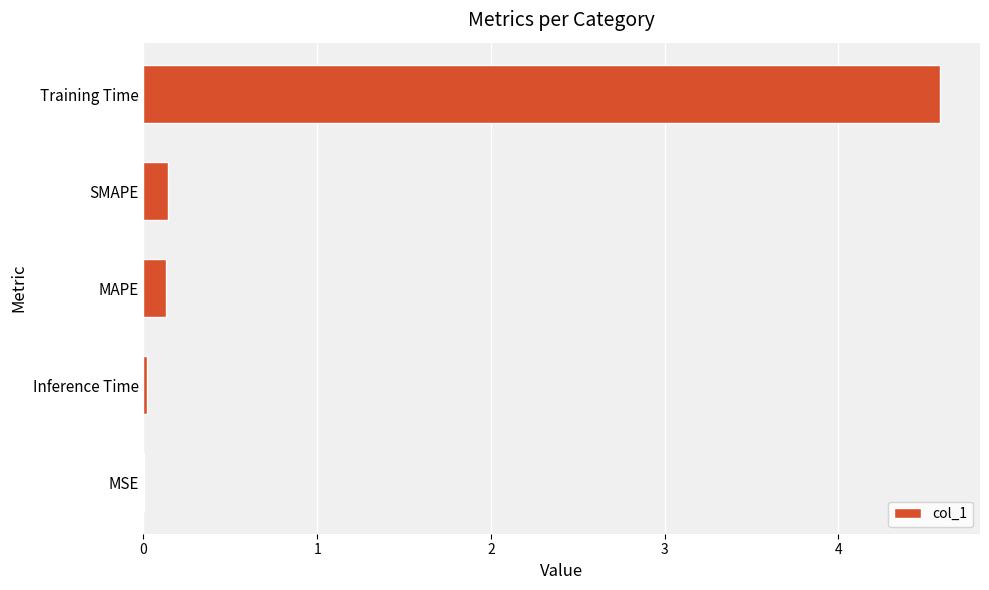

At which category does the chart reach its peak across all series?

Training Time